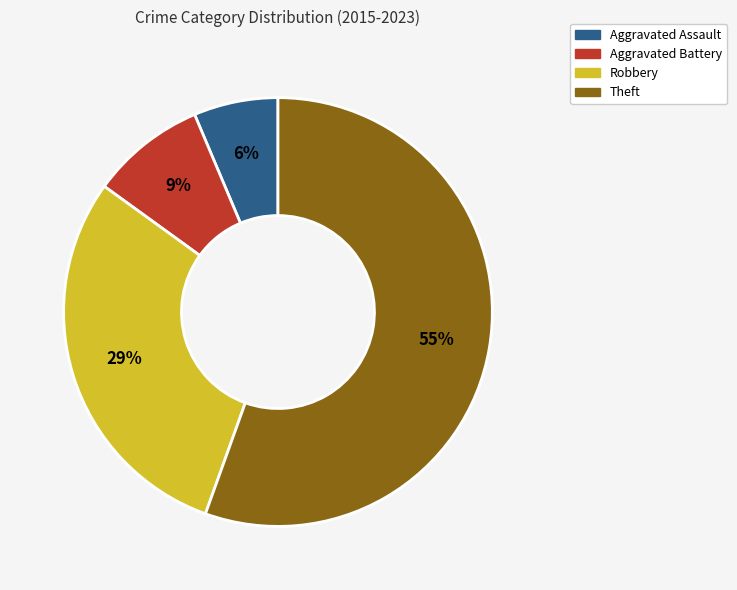

Does any single category account for the majority?

Yes